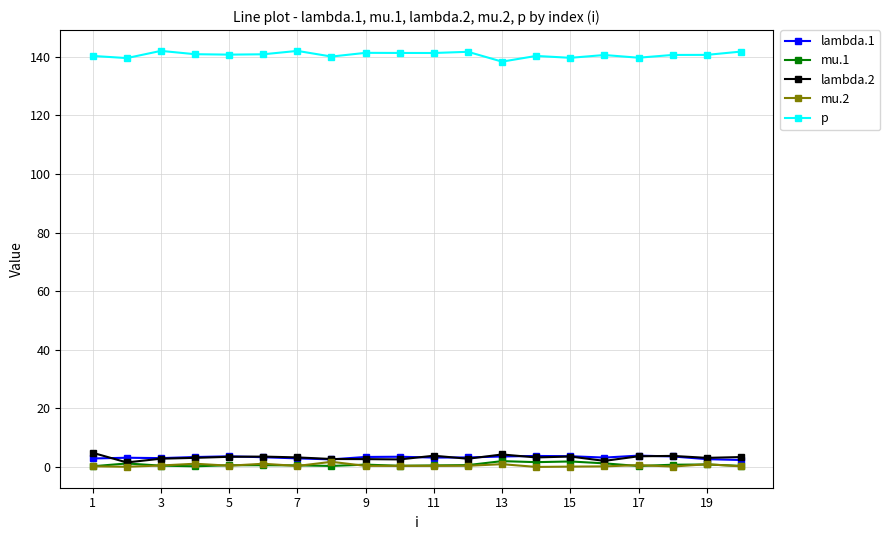

Count the number of categories in the chart.

20